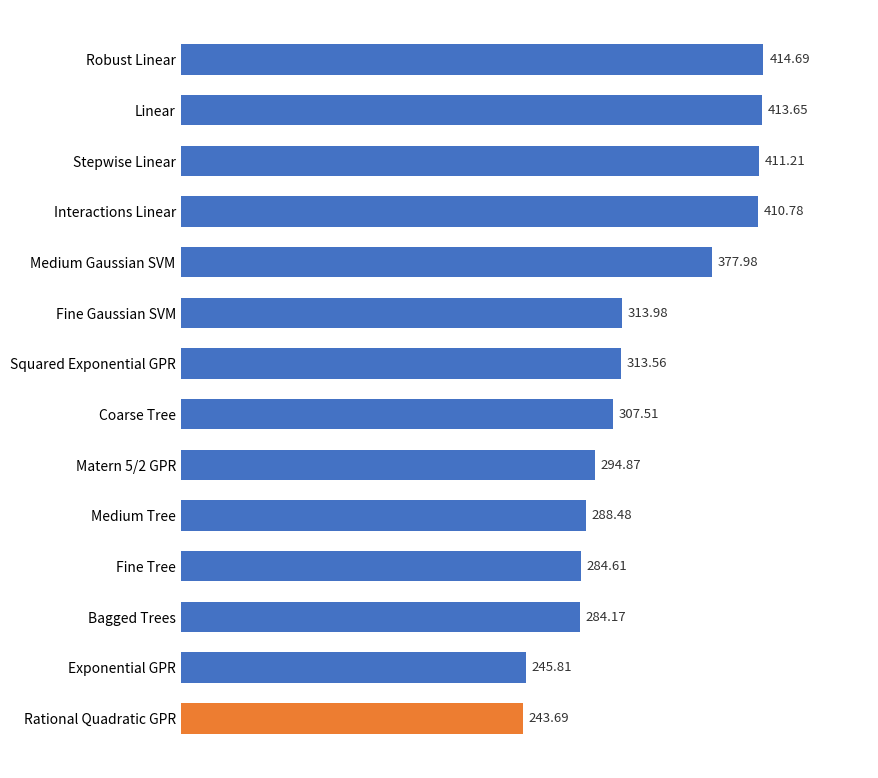

List the labels in order of value, smallest first.

Rational Quadratic GPR, Exponential GPR, Bagged Trees, Fine Tree, Medium Tree, Matern 5/2 GPR, Coarse Tree, Squared Exponential GPR, Fine Gaussian SVM, Medium Gaussian SVM, Interactions Linear, Stepwise Linear, Linear, Robust Linear